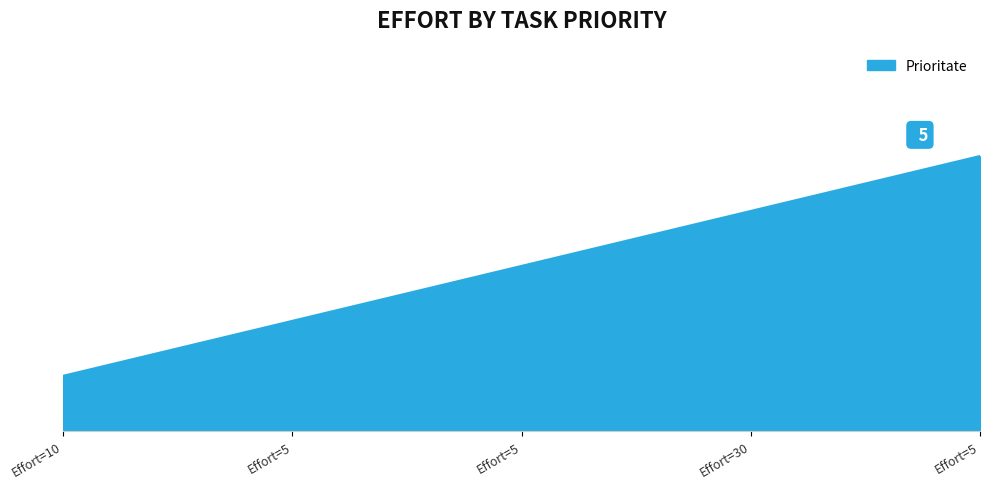

What is the maximum value shown in the chart?

5